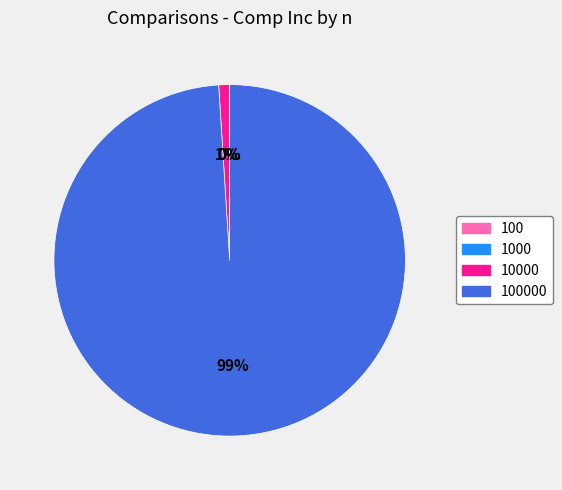

Is there a majority slice in this chart?

Yes